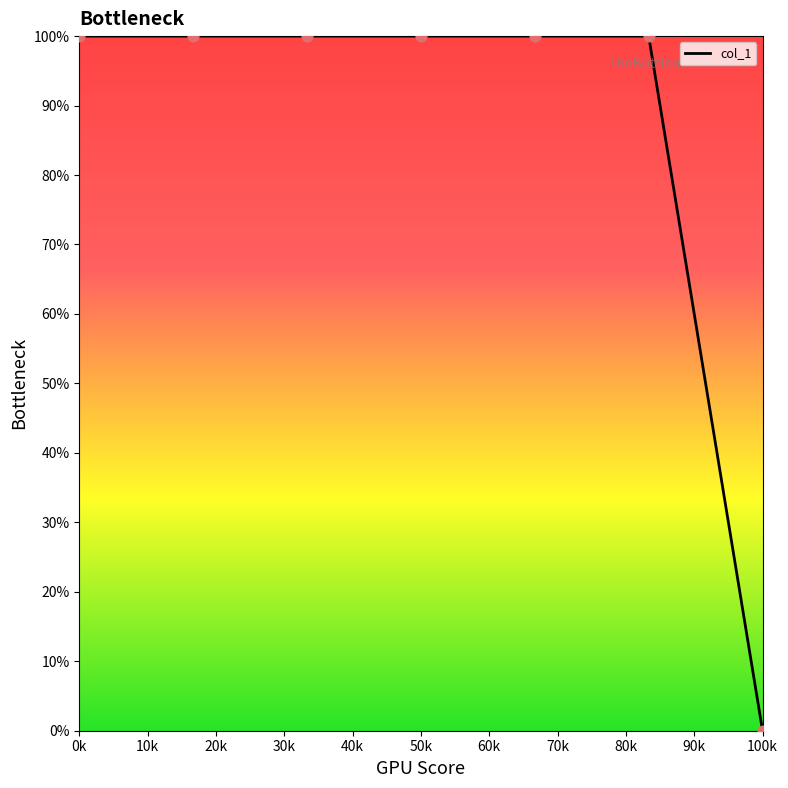

What is the average value?

86